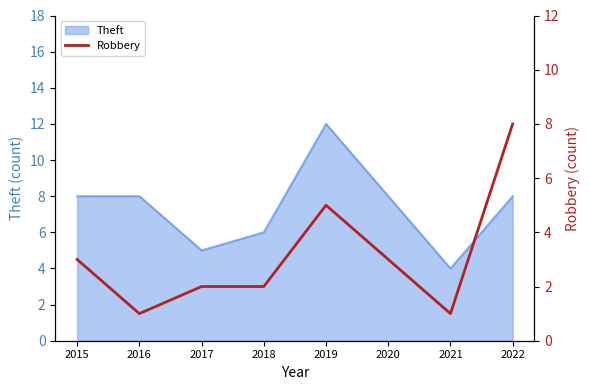

What is the maximum value for Theft?

12